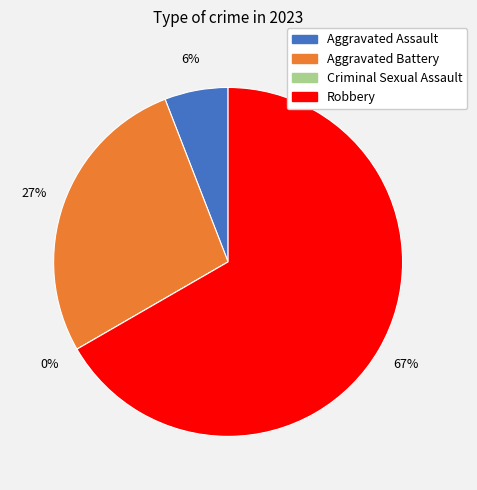

How much of the chart is everything except Robbery?

33.3%